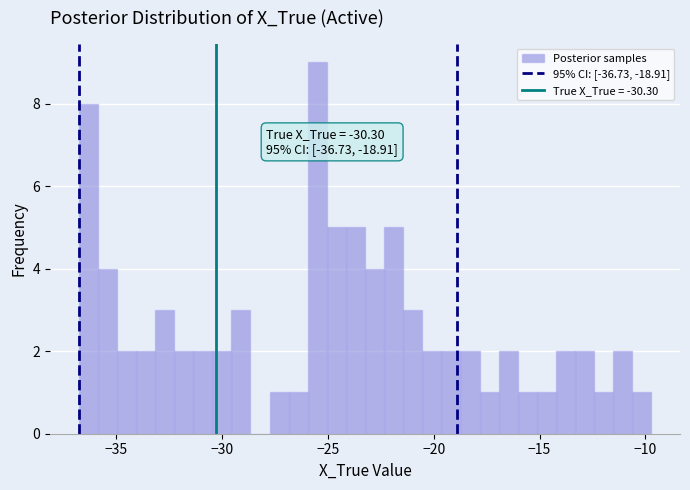

Around what value on the x-axis is the tallest bar? Give the approximate position of its centre, as read against the axis.

-25.5